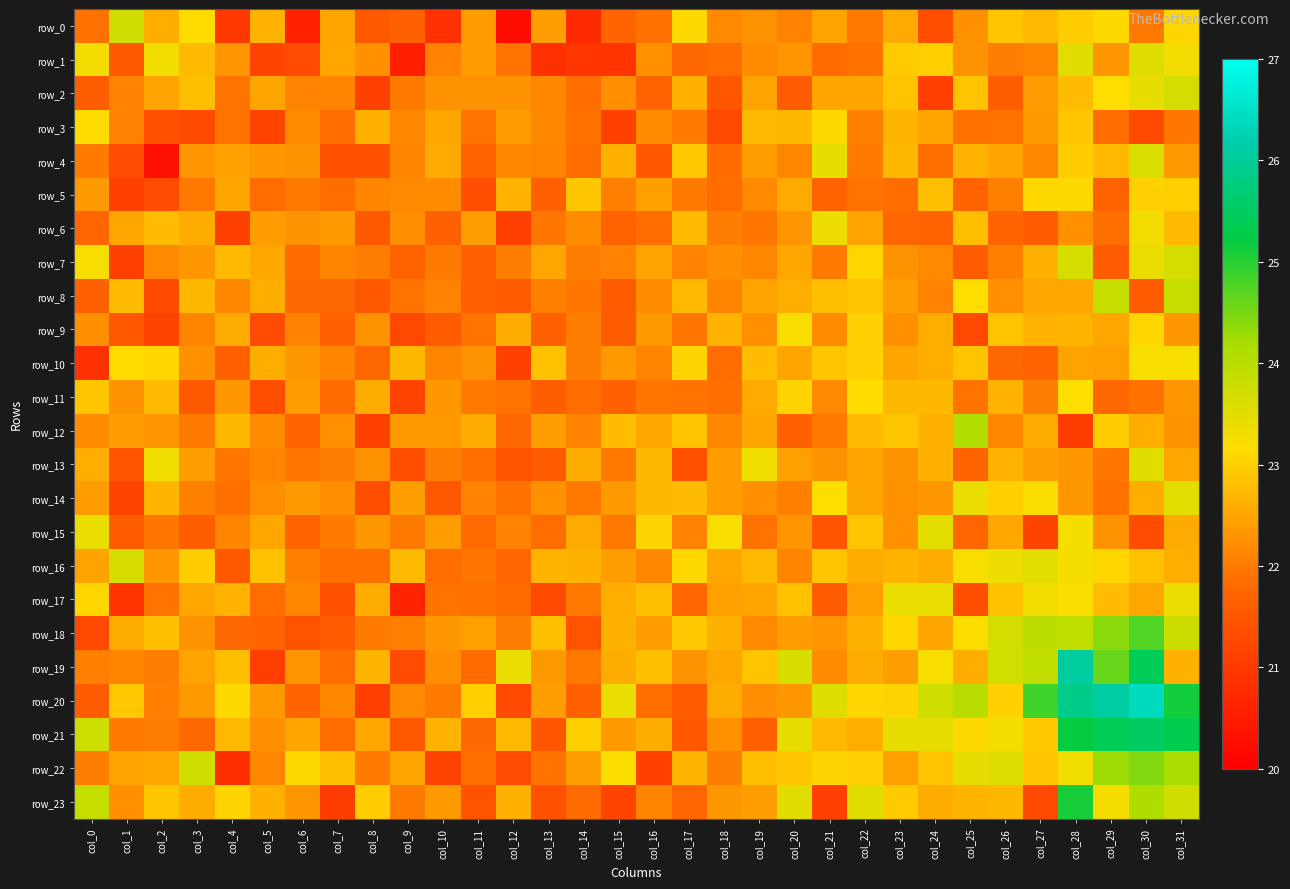

What is the minimum value for row_18?

21.3